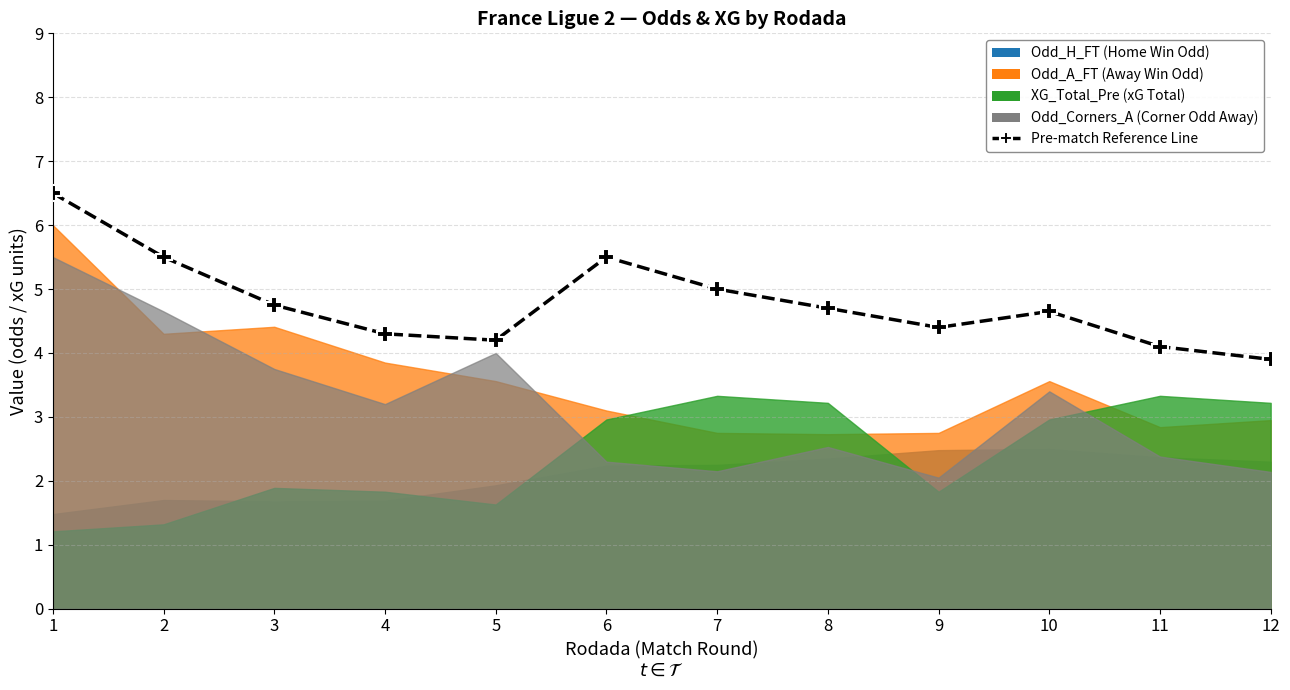

Rank the categories by value from highest to lowest.

1, 2, 6, 7, 3, 8, 10, 9, 4, 5, 11, 12